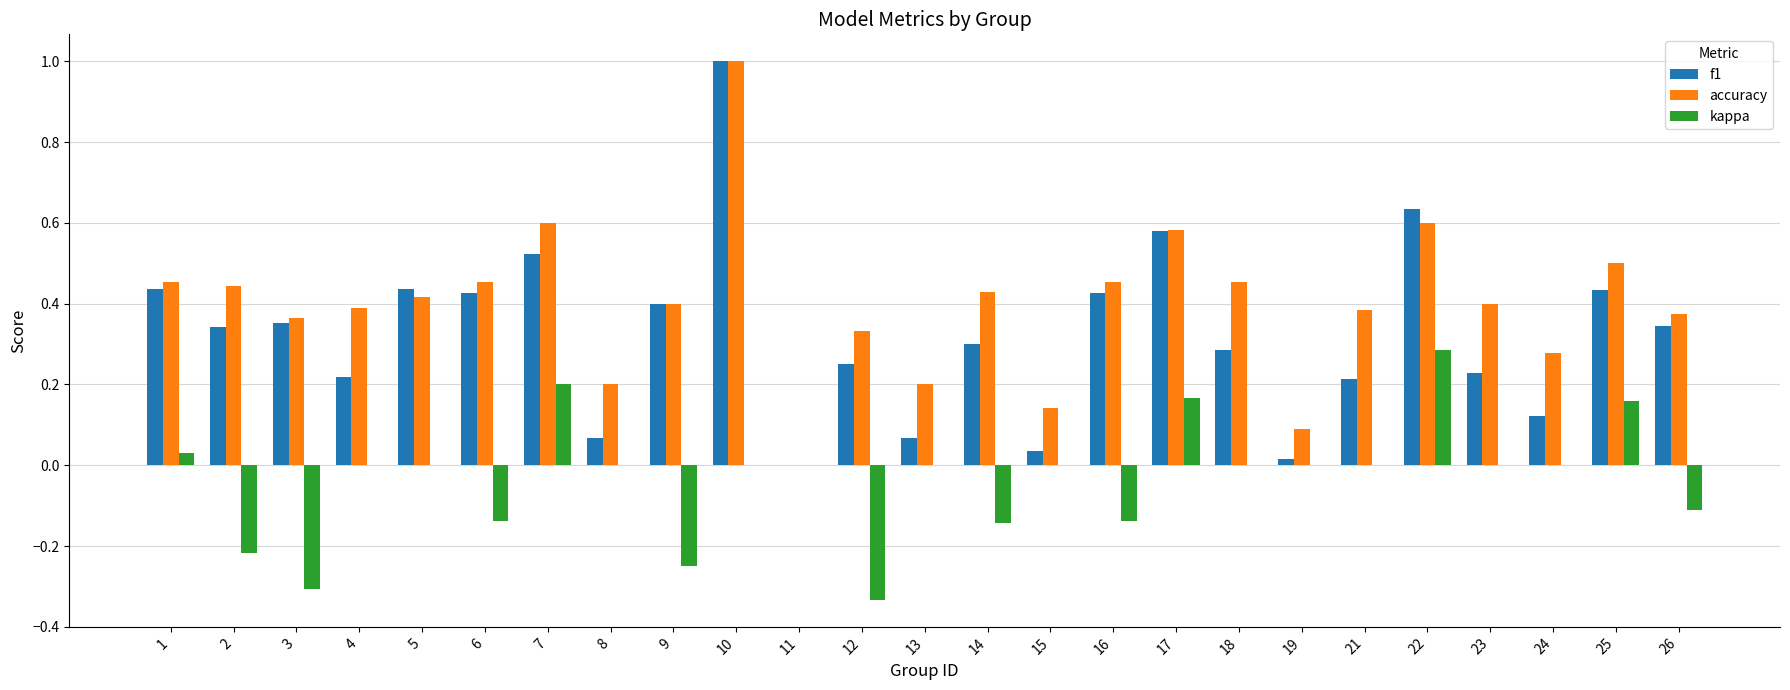

At which category is the sum across all series the highest?

10